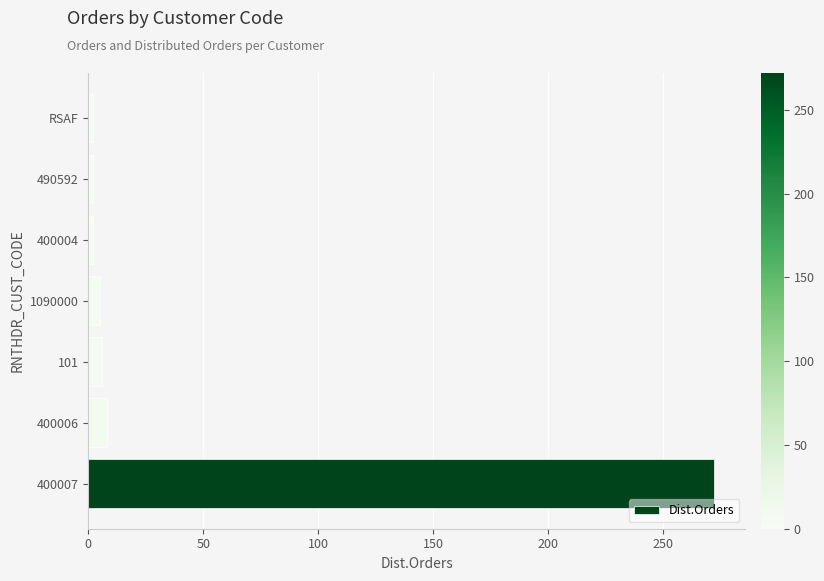

What is the smallest value displayed?

2